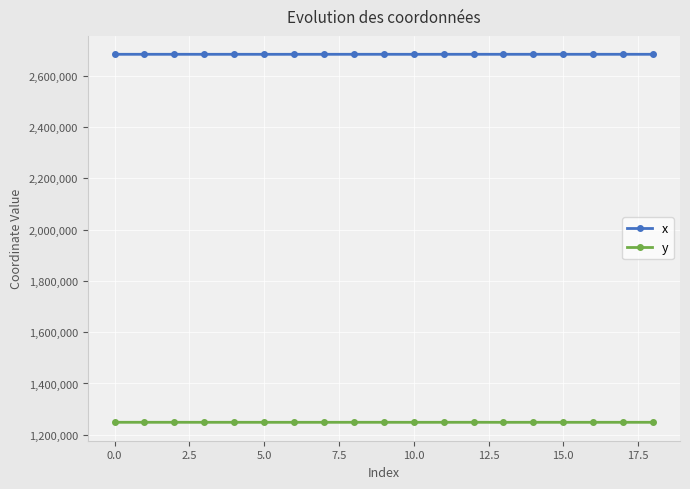

List the series in order of their peak value, highest first.

x, y